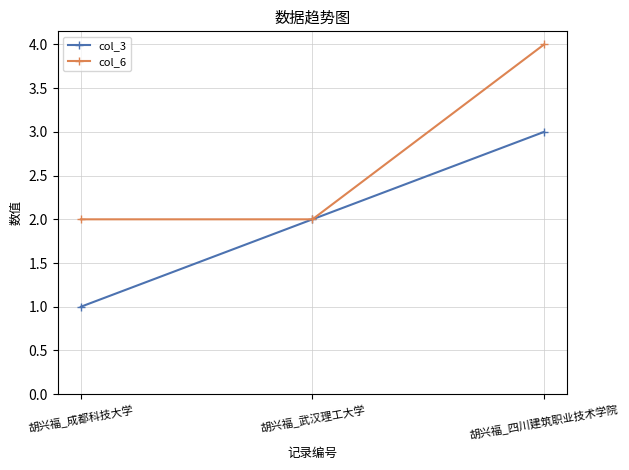

Which series has the largest total across all categories?

col_6